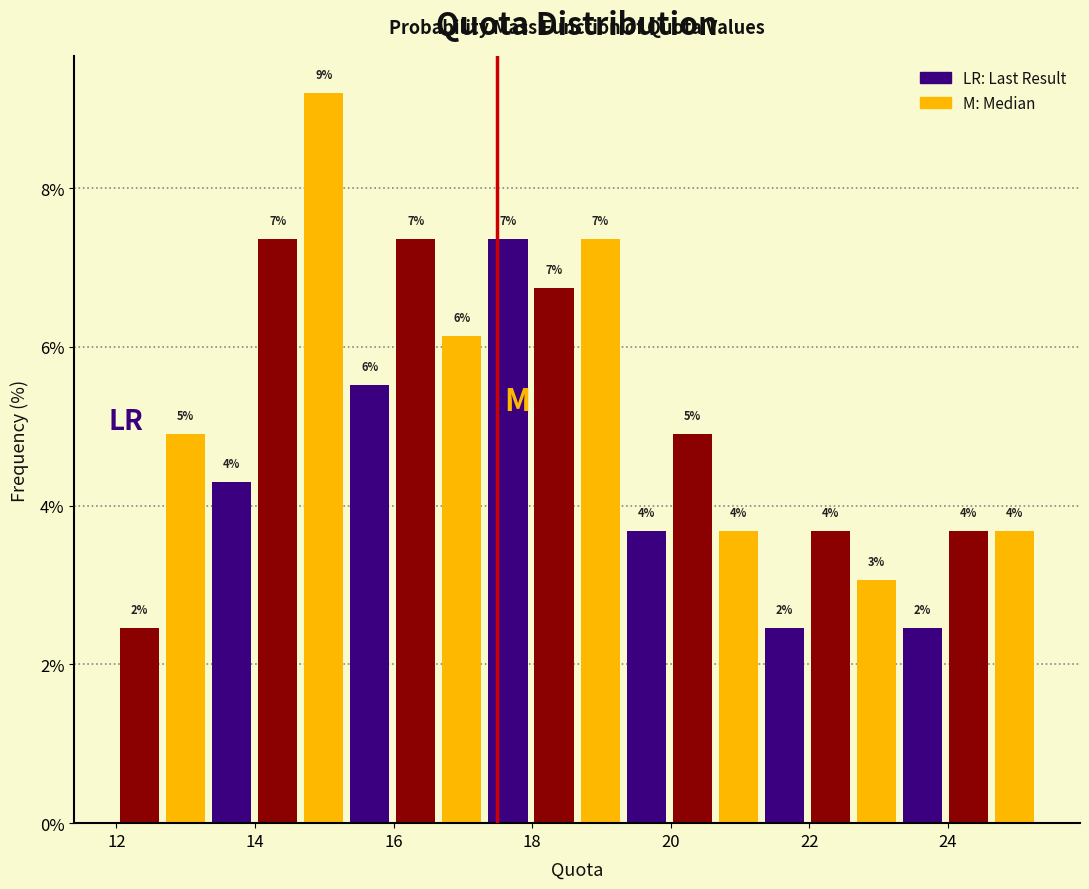

Around what value on the x-axis is the tallest bar? Give the approximate position of its centre, as read against the axis.

15.0